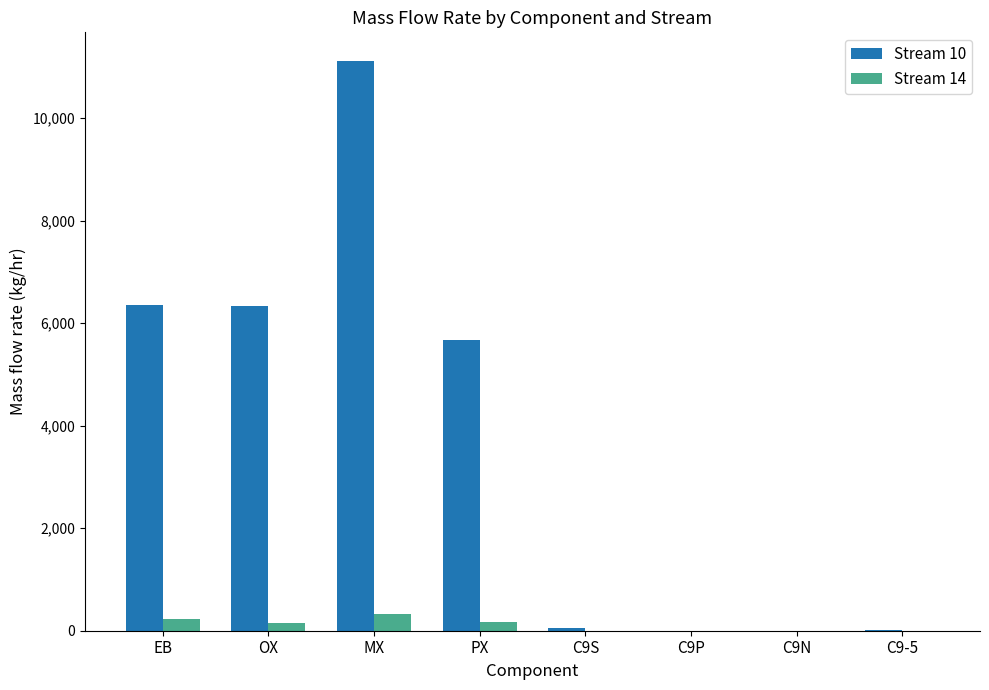

How many groups of bars are there?

8